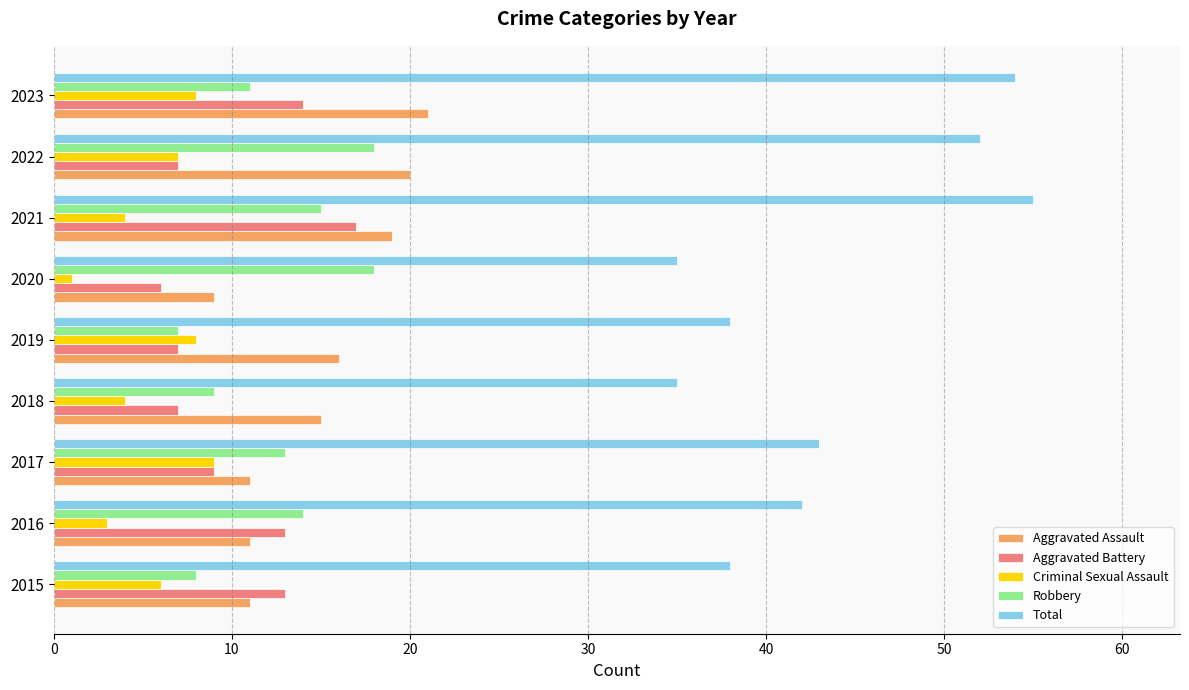

Rank the series by their maximum value, from lowest to highest.

Criminal Sexual Assault, Aggravated Battery, Robbery, Aggravated Assault, Total